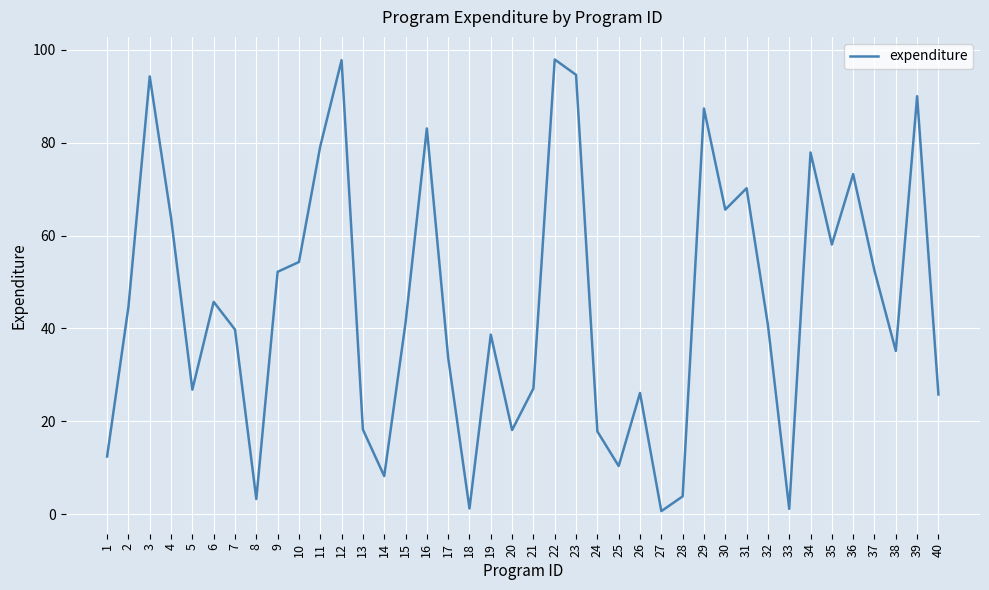

Is it true that the value at 1 is 12.4?

True